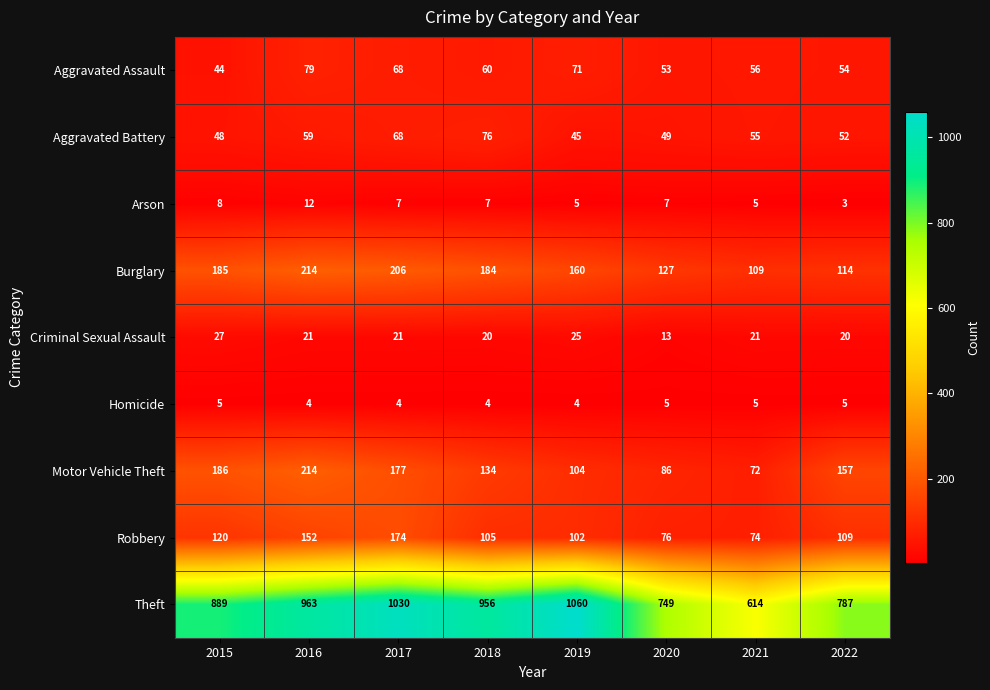

Which series changed the most between 2015 and 2016?

Theft